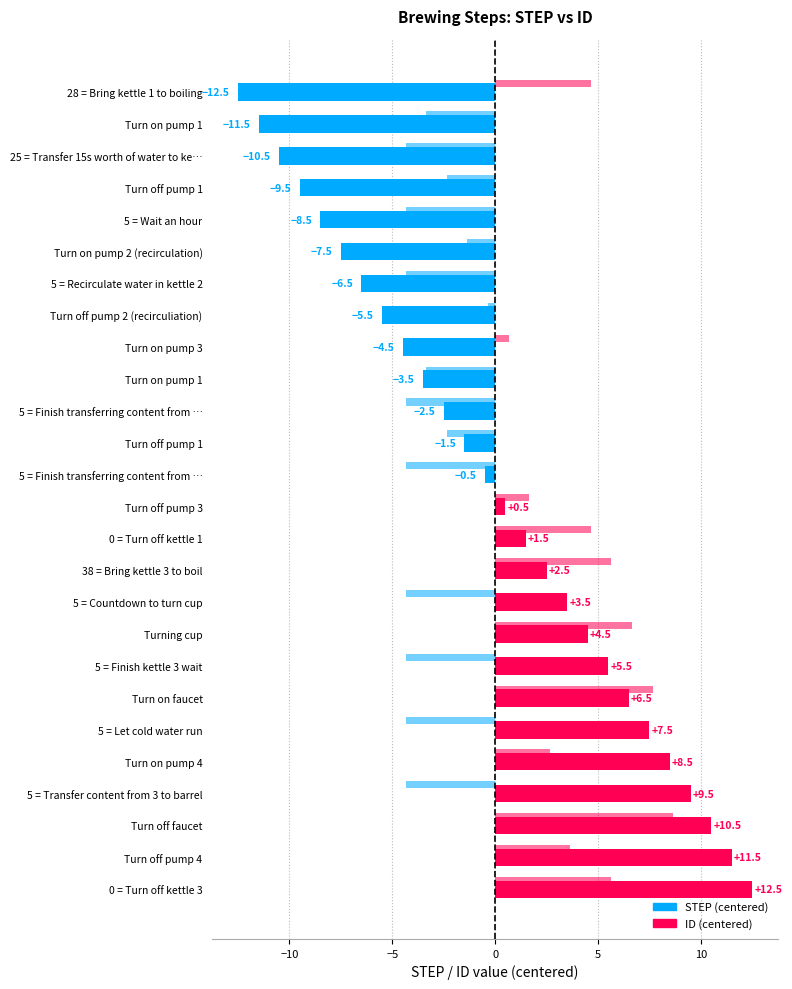

Count the number of categories in the chart.

26